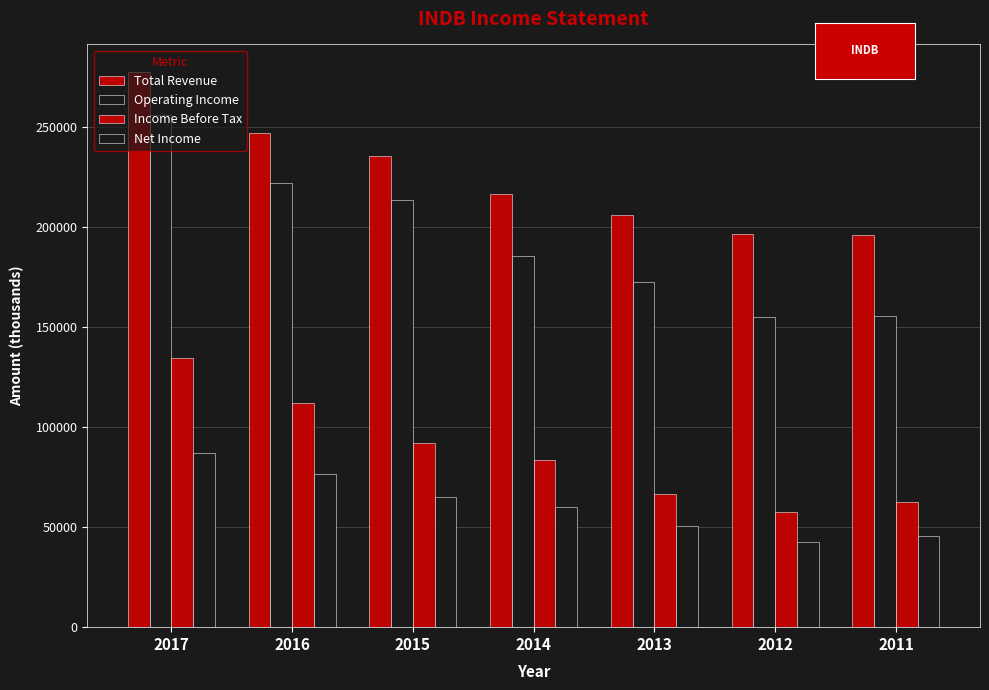

Where does the Total Revenue series first go above 216500?

2017